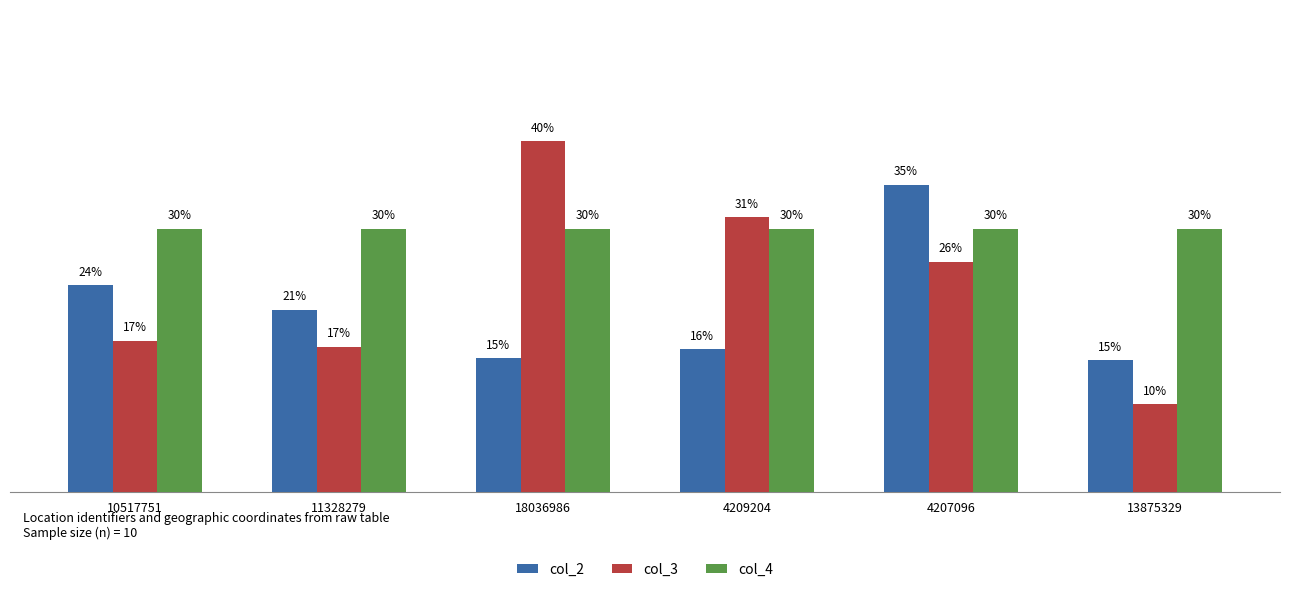

Is the value of col_2 at 4207096 greater than the value of col_3 at 10517751?

Yes